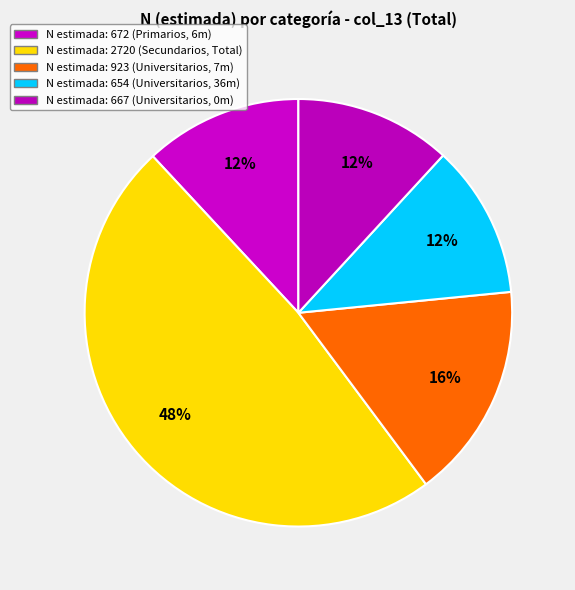

Count the number of slices in the pie.

5